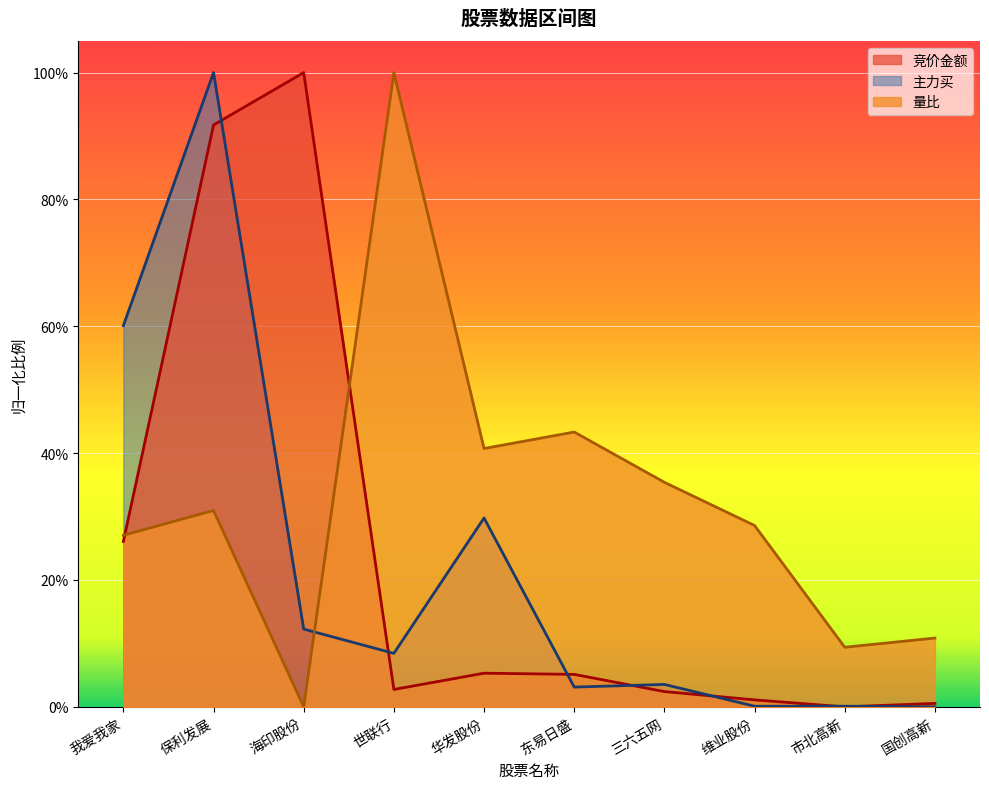

Is it true that 竞价金额 equals 0.0 at 维业股份?

True